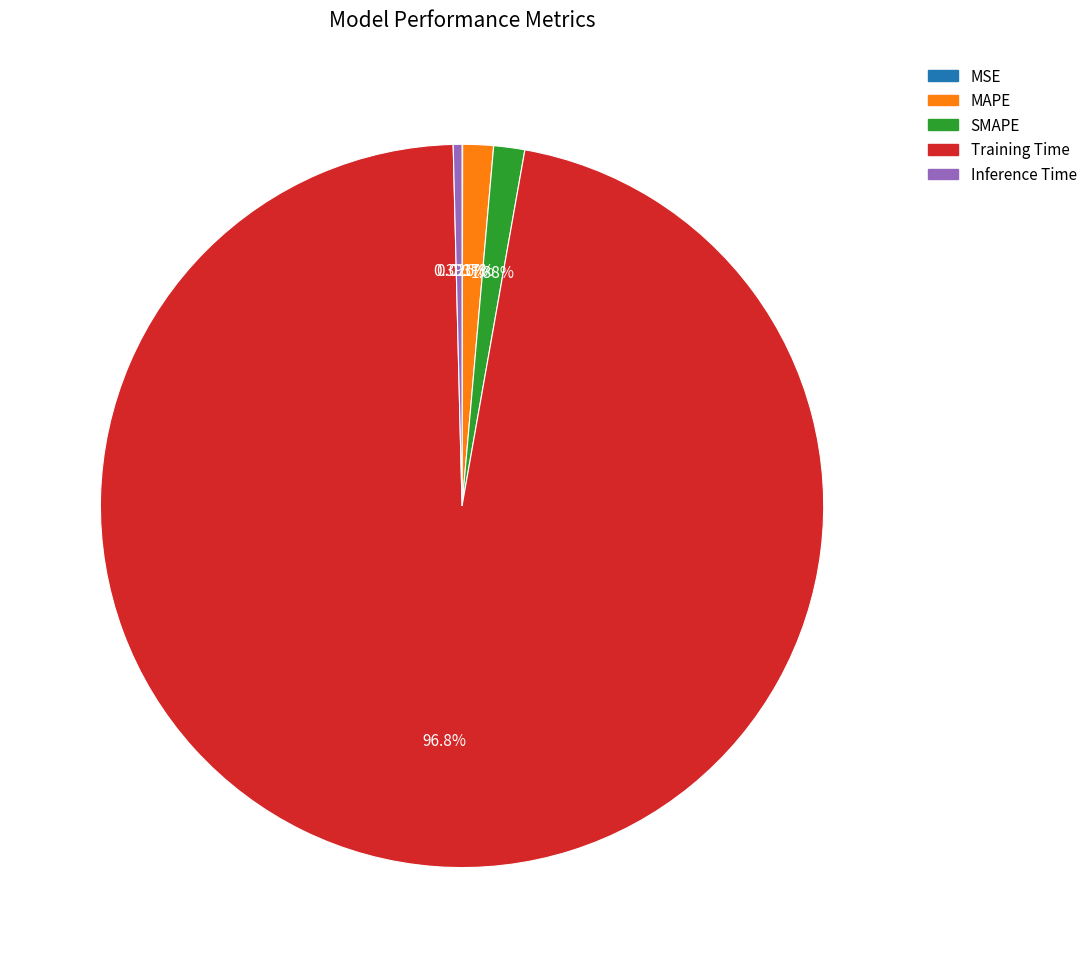

What percentage is NOT represented by SMAPE?

98.6%